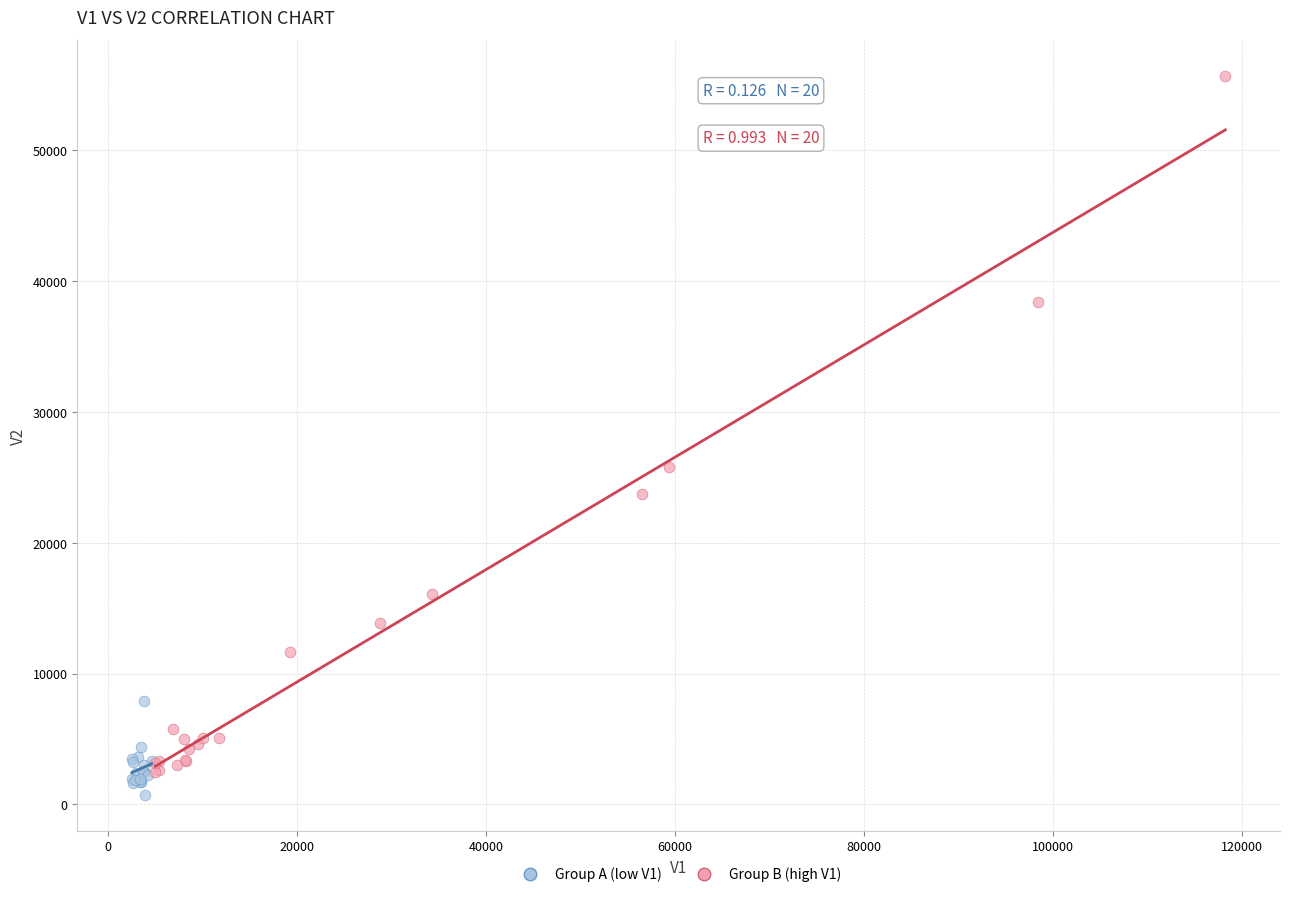

Which series reaches the maximum Y coordinate?

Group B (high V1)